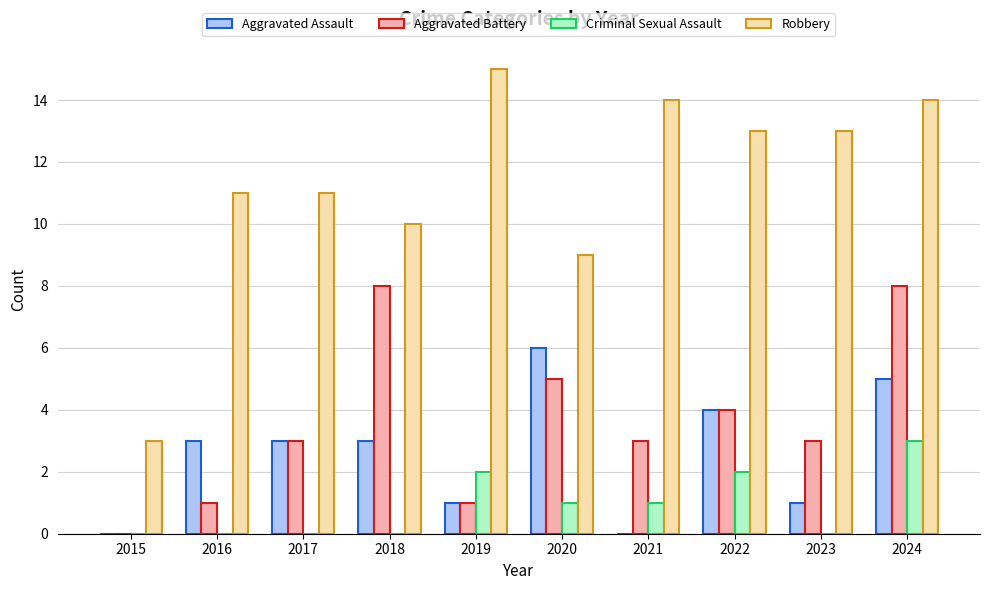

True or false: Robbery has a value of 22 at 2021.

False